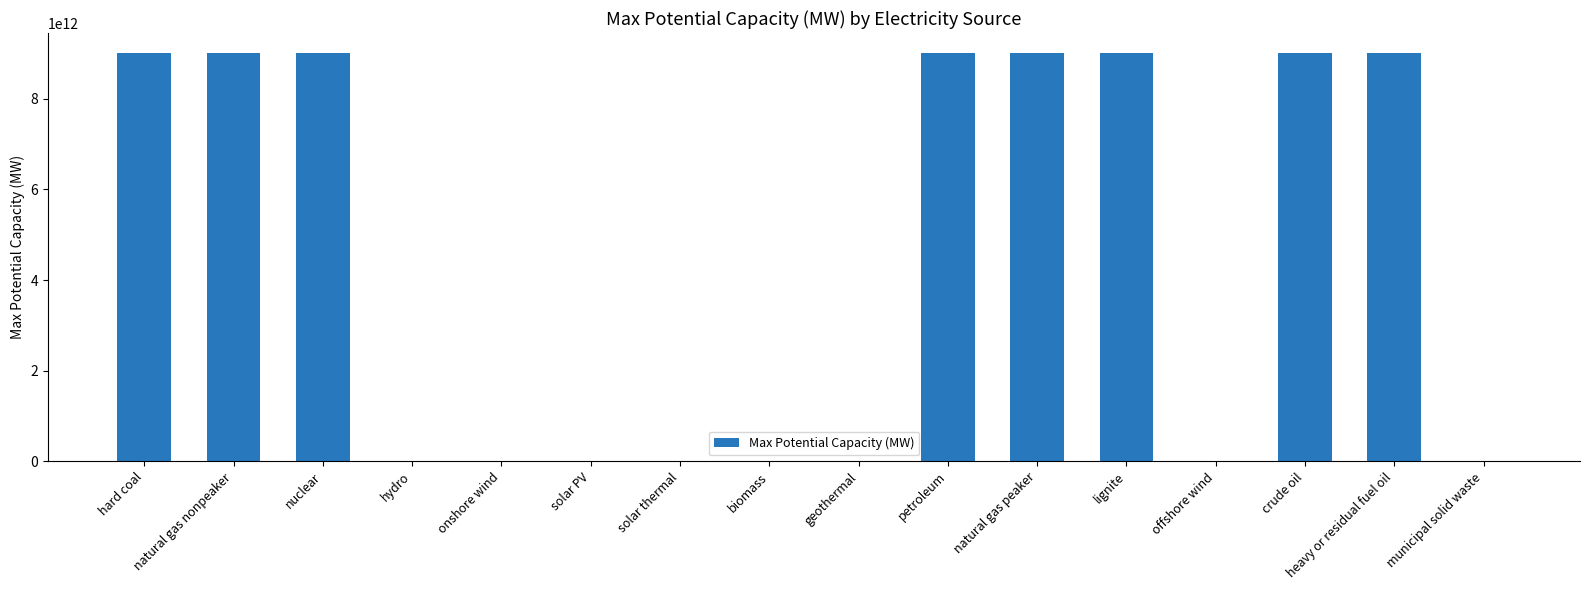

Which has a higher value, hard coal or geothermal?

hard coal